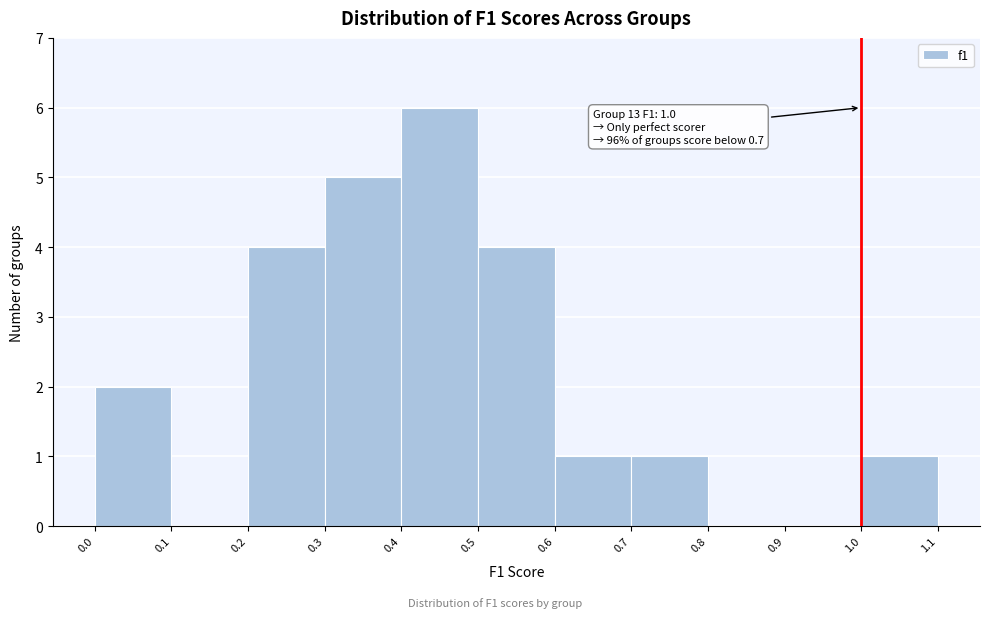

Over which range of the x-axis is the bar tallest?

0.4 to 0.5